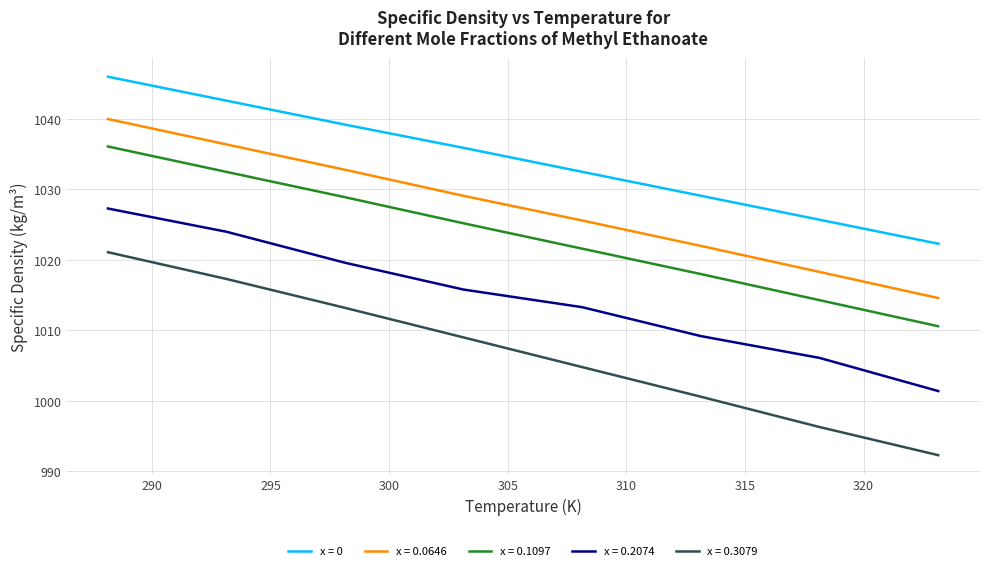

What is the maximum value shown in the chart?

1046.0